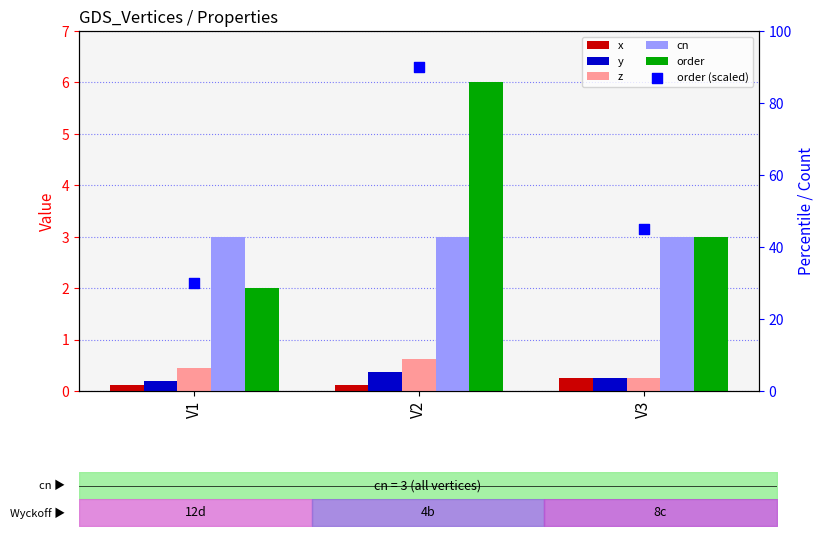

What are all the series names shown in the legend?

x, y, z, cn, order, order (scaled)